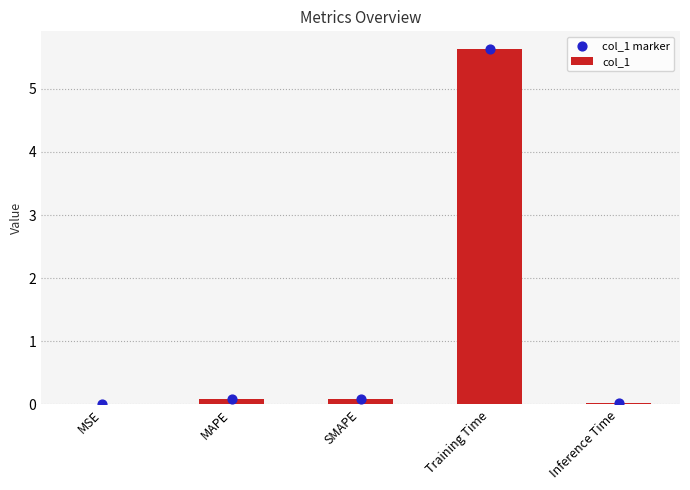

Which series reaches the maximum Y coordinate?

col_1